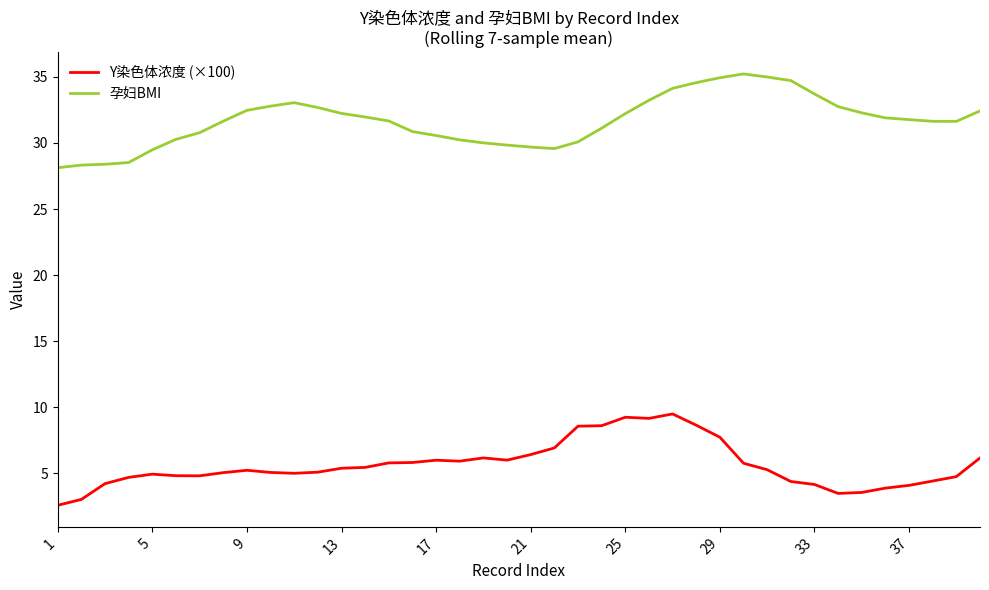

Which series has the largest total across all categories?

孕妇BMI